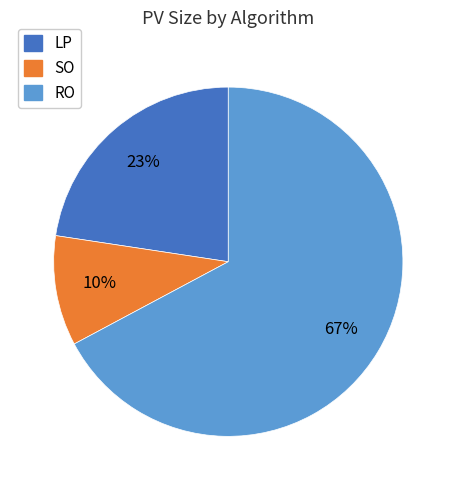

Which has a higher value, LP or SO?

LP